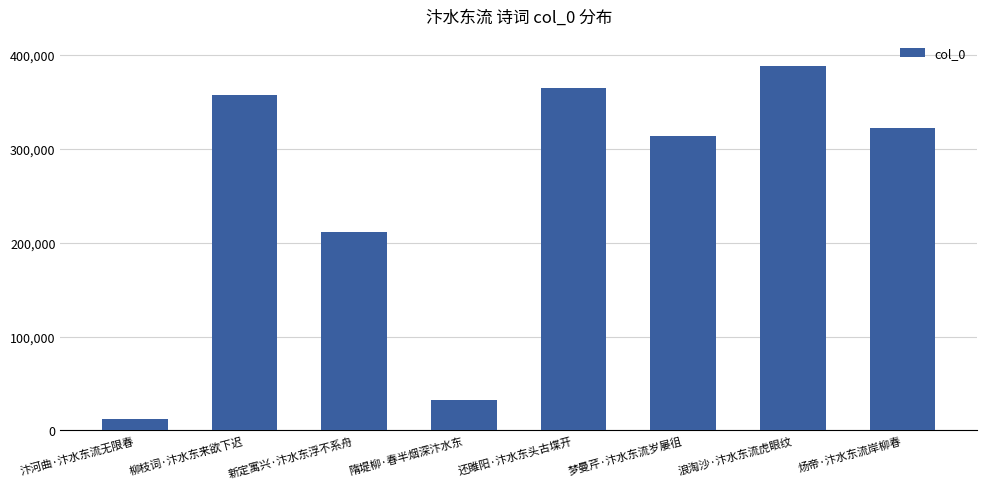

Where does the data first go above 321543?

柳枝词·汴水东来欲下迟